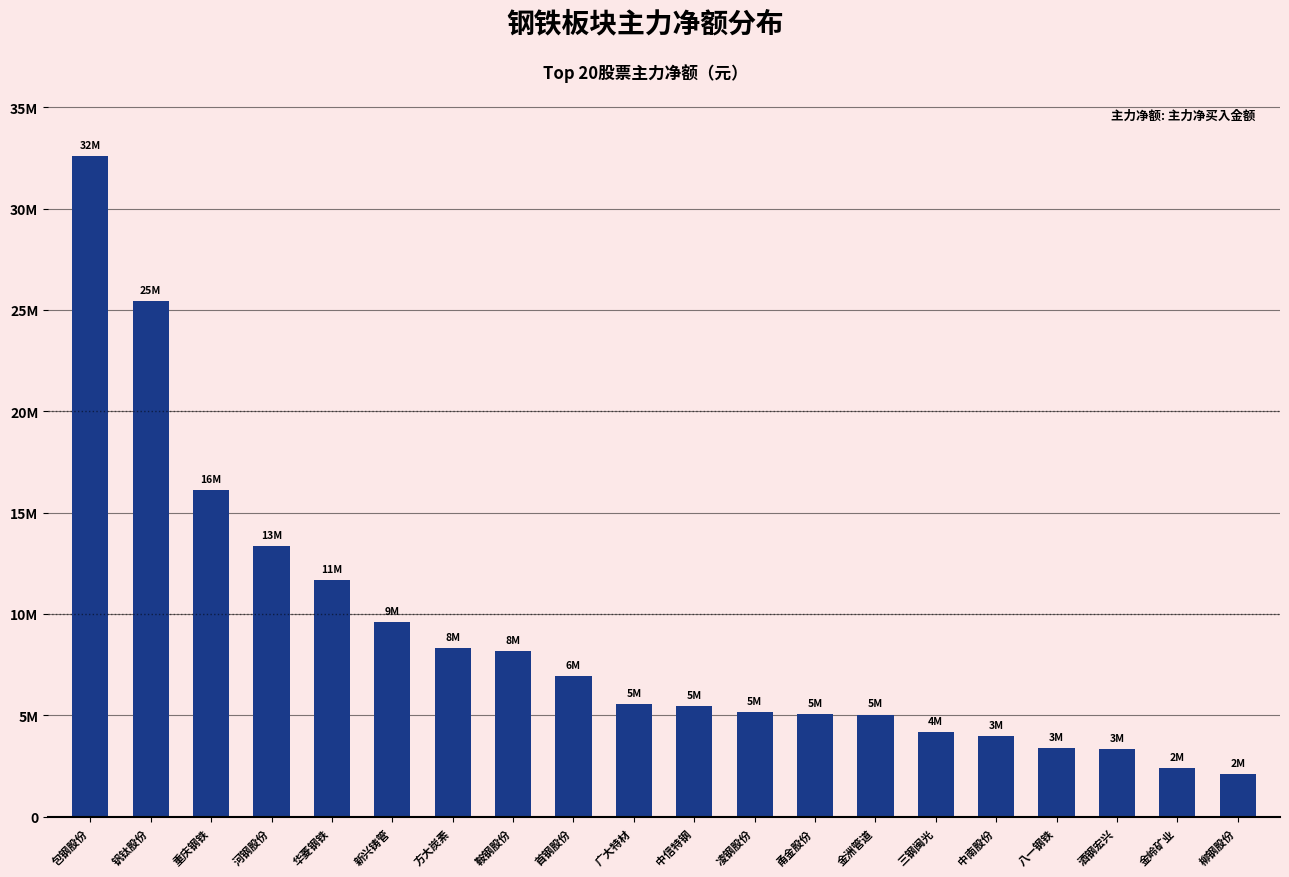

What is the label of the 7th bar from the left?

方大炭素